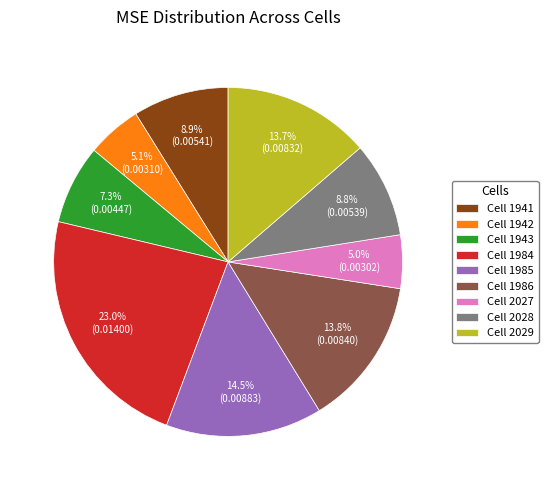

Which slice is the largest?

Cell 1984